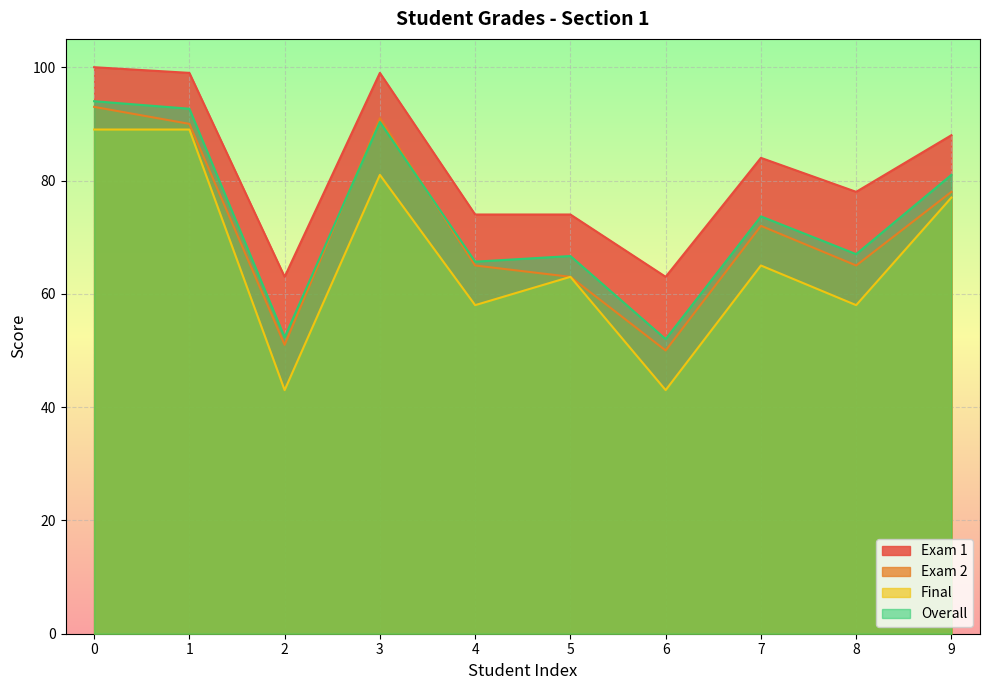

What is the difference between the maximum and minimum values in the Overall series?

42.0